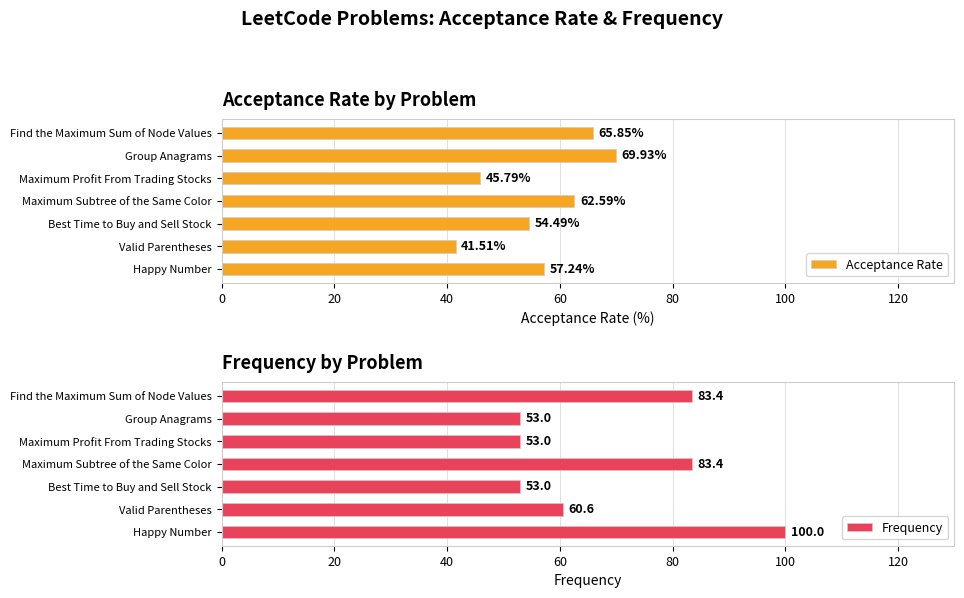

At which label is Acceptance Rate closest to 55?

Best Time to Buy and Sell Stock